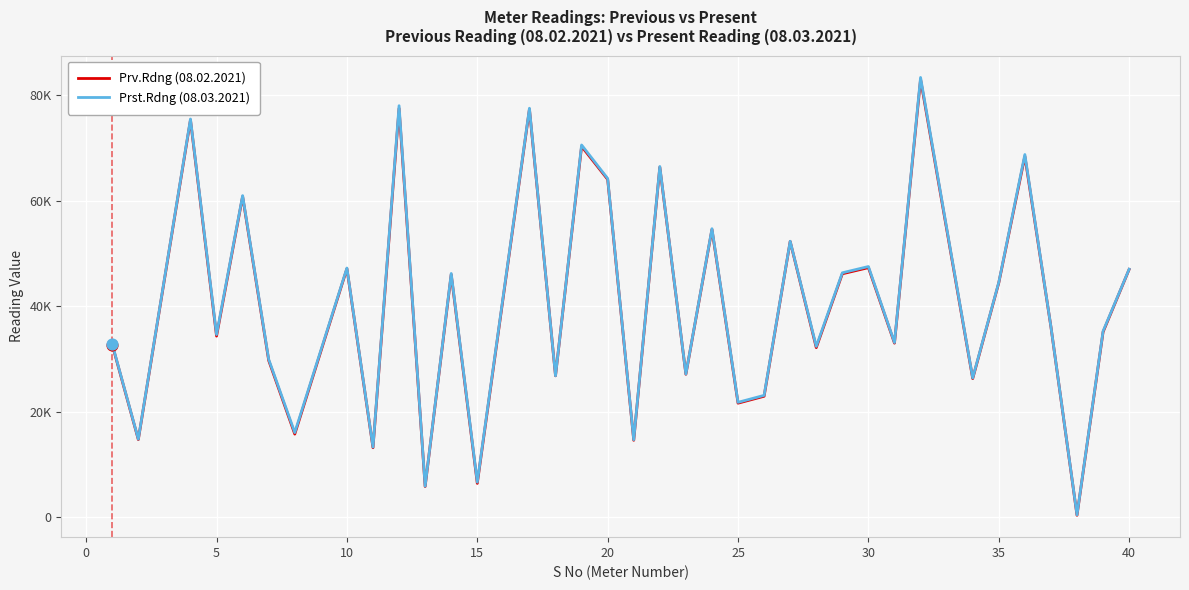

At how many categories does at least one series exceed 39652?

17